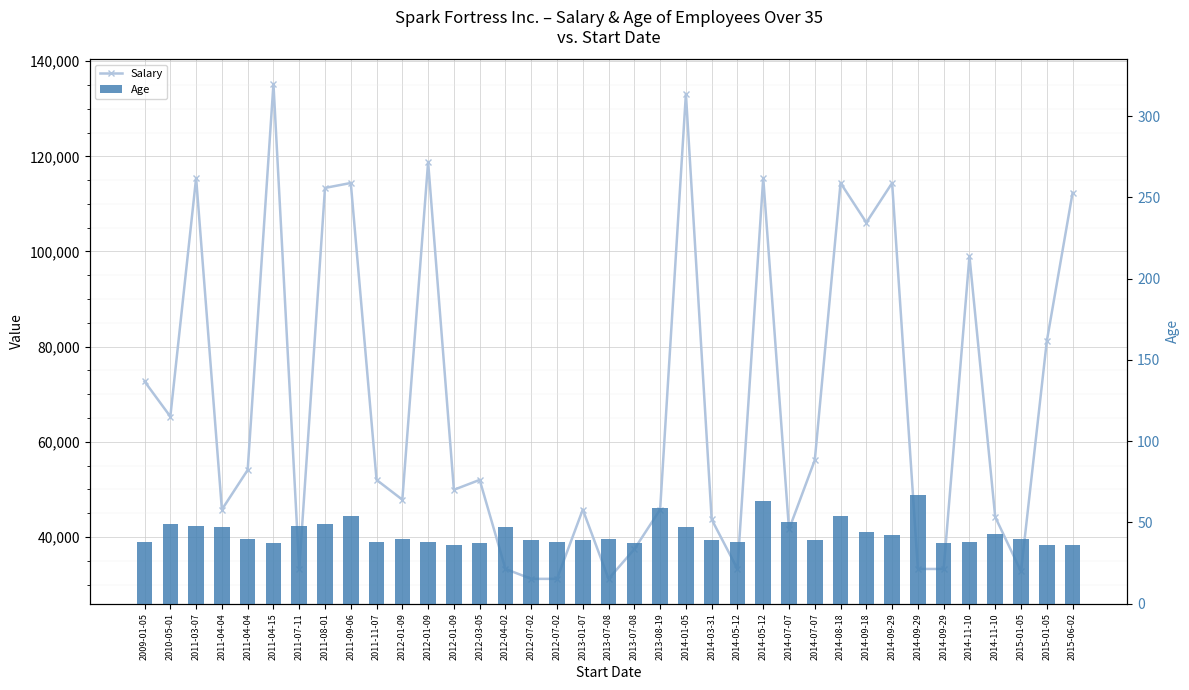

Reading left to right, what are all the values shown in this chart?

Salary: 2009-01-05=72696	2010-05-01=65312	2011-03-07=115440	2011-04-04=45760	2011-04-04=54080	2011-04-15=135200	2011-07-11=33280	2011-08-01=113360	2011-09-06=114400	2011-11-07=52000	2012-01-09=47840	2012-01-09=118810	2012-01-09=49920	2012-03-05=52000	2012-04-02=33280	2012-07-02=31200	2012-07-02=31200	2013-01-07=45760	2013-07-08=31200	2013-07-08=37440	2013-08-19=45760	2014-01-05=133120	2014-03-31=43680	2014-05-12=33280	2014-05-12=115440	2014-07-07=41600	2014-07-07=56160	2014-08-18=114400	2014-09-18=106080	2014-09-29=114400	2014-09-29=33280	2014-09-29=33280	2014-11-10=99008	2014-11-10=44200	2015-01-05=32760	2015-01-05=81120	2015-06-02=112320
Age: 2009-01-05=38	2010-05-01=49	2011-03-07=48	2011-04-04=47	2011-04-04=40	2011-04-15=37	2011-07-11=48	2011-08-01=49	2011-09-06=54	2011-11-07=38	2012-01-09=40	2012-01-09=38	2012-01-09=36	2012-03-05=37	2012-04-02=47	2012-07-02=39	2012-07-02=38	2013-01-07=39	2013-07-08=40	2013-07-08=37	2013-08-19=59	2014-01-05=47	2014-03-31=39	2014-05-12=38	2014-05-12=63	2014-07-07=50	2014-07-07=39	2014-08-18=54	2014-09-18=44	2014-09-29=42	2014-09-29=67	2014-09-29=37	2014-11-10=38	2014-11-10=43	2015-01-05=40	2015-01-05=36	2015-06-02=36